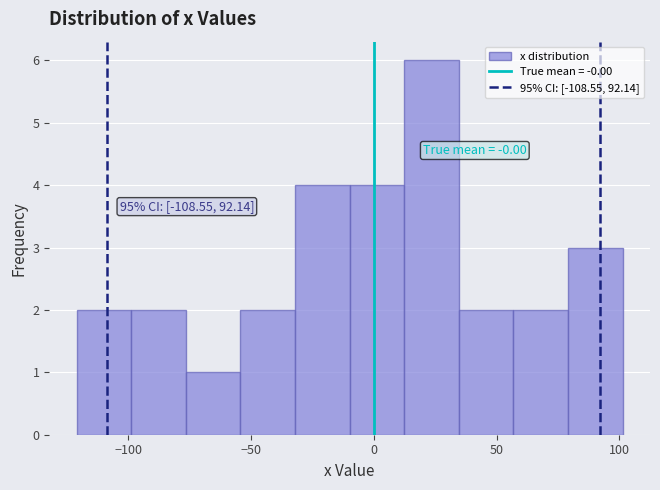

Over which range of the x-axis is the bar tallest?

10 to 35